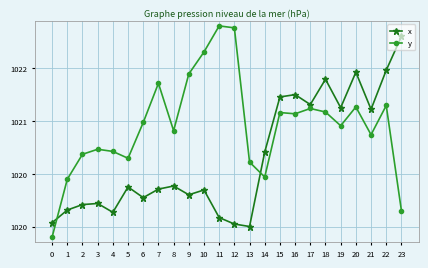

What are all the series names shown in the legend?

x, y